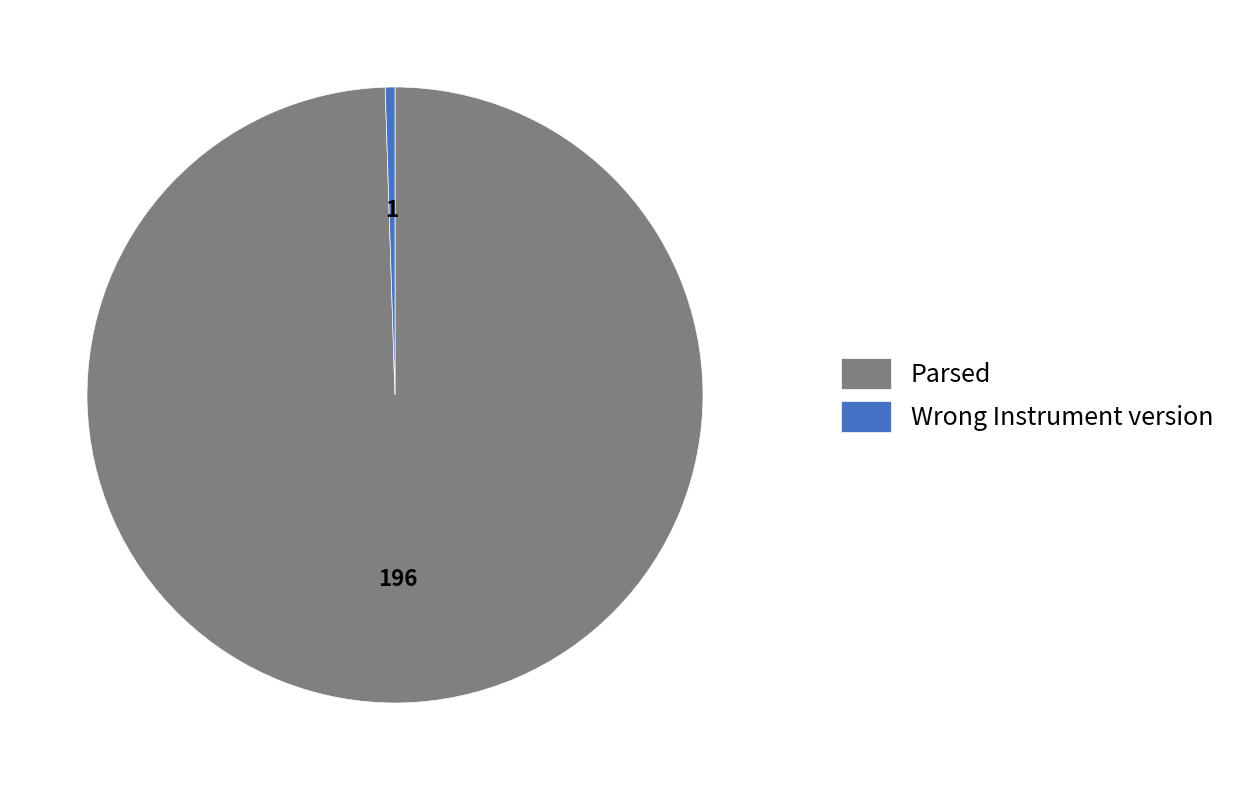

Combined, do Wrong Instrument version and Parsed account for over 50%?

Yes